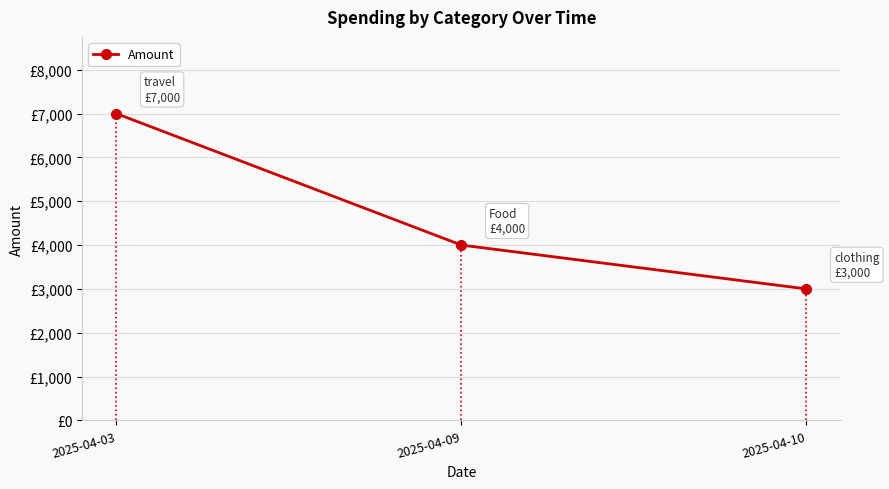

Is this an area chart (filled region under the line)?

No